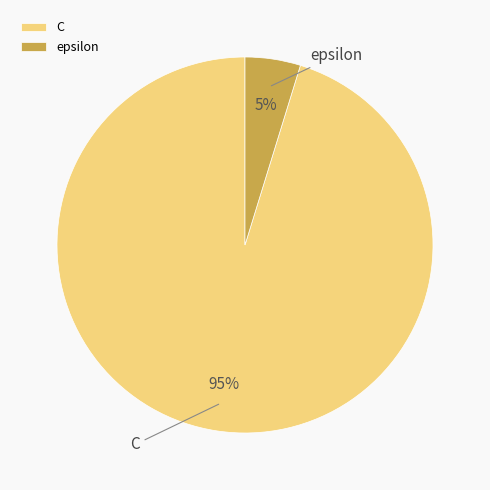

To the nearest percent, what is the combined percentage of C and epsilon?

100%